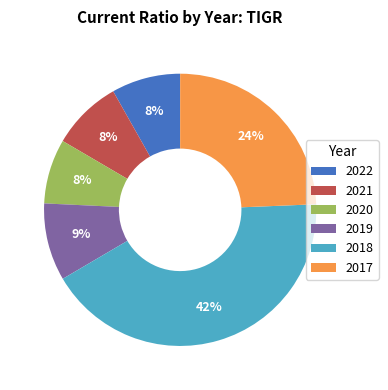

What percentage is the 2021 slice, to the nearest percent?

8%